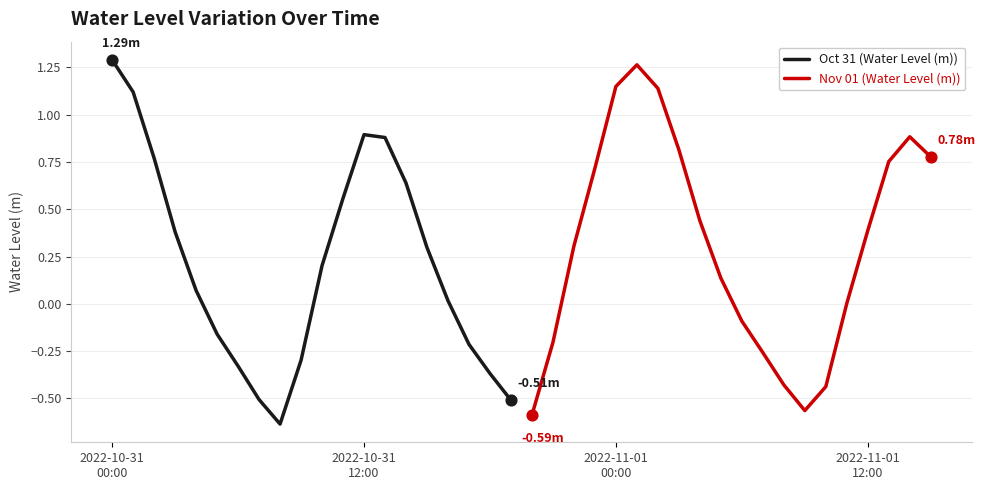

What are all the series names shown in the legend?

Oct 31 (Water Level (m)), Nov 01 (Water Level (m))